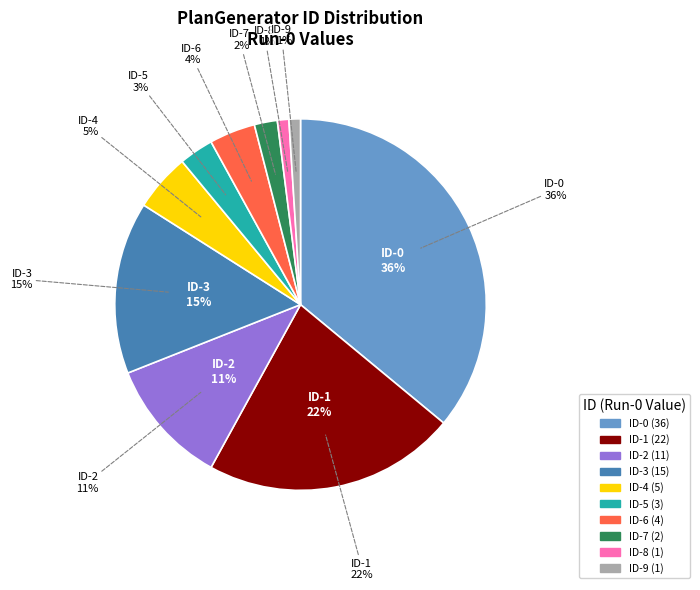

Which category has the biggest portion of the pie?

ID-0